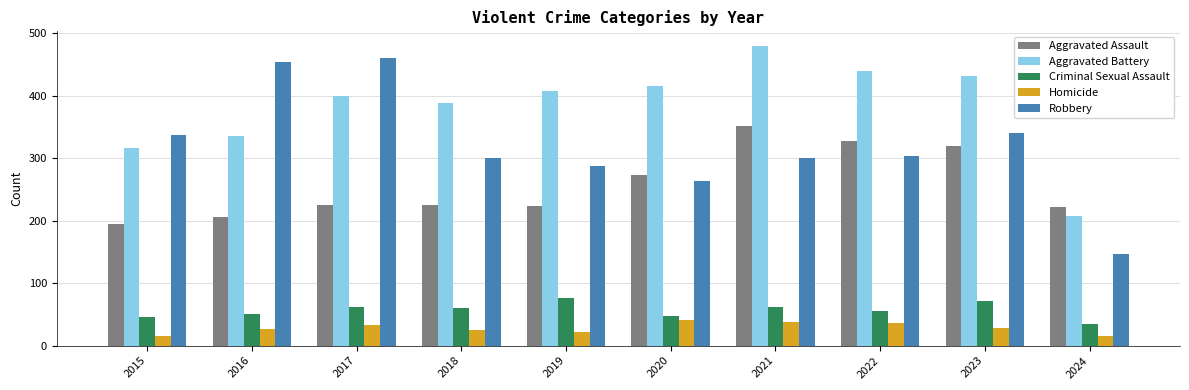

At how many categories does at least one series exceed 27?

10